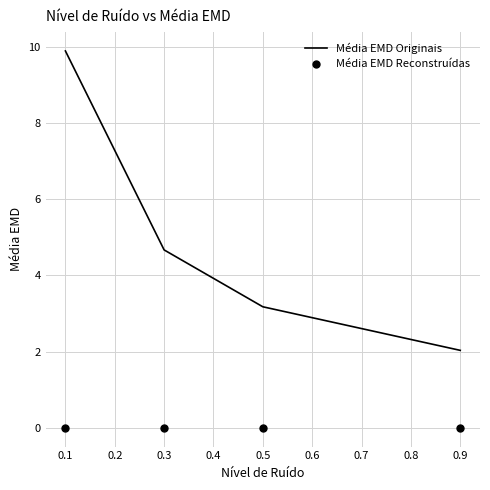

The value of Média EMD Originais at 0.3 is 1.1. True or false?

False